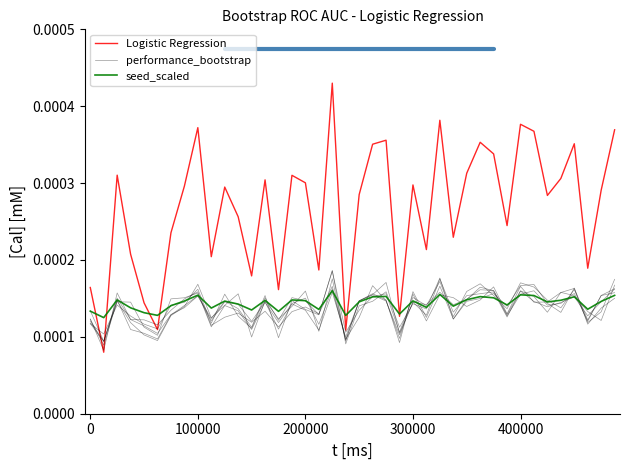

At 0, list the series in order from largest to smallest.

Logistic Regression, seed_scaled, performance_bootstrap